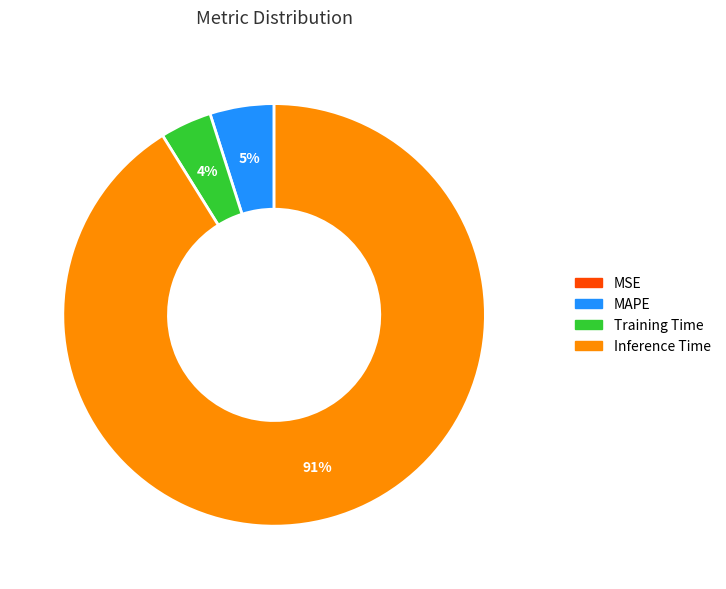

To the nearest percent, what is the average slice percentage?

25%